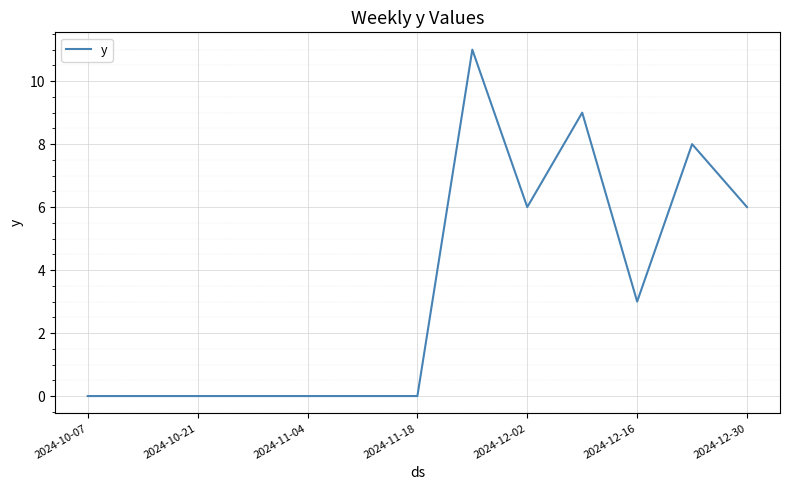

True or false: the data has more than 1 interior local peaks.

True